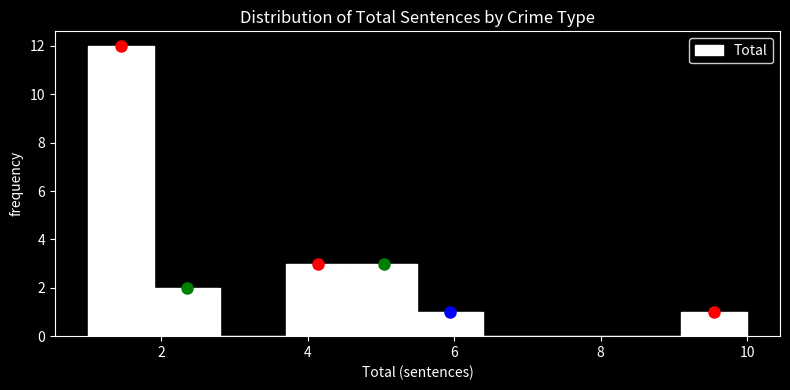

How tall is the bar that spans 1.0 to 1.9 on the x-axis? Neither the bar edges nor the heights are printed on the chart, so give them approximately, as read against the axes.

12